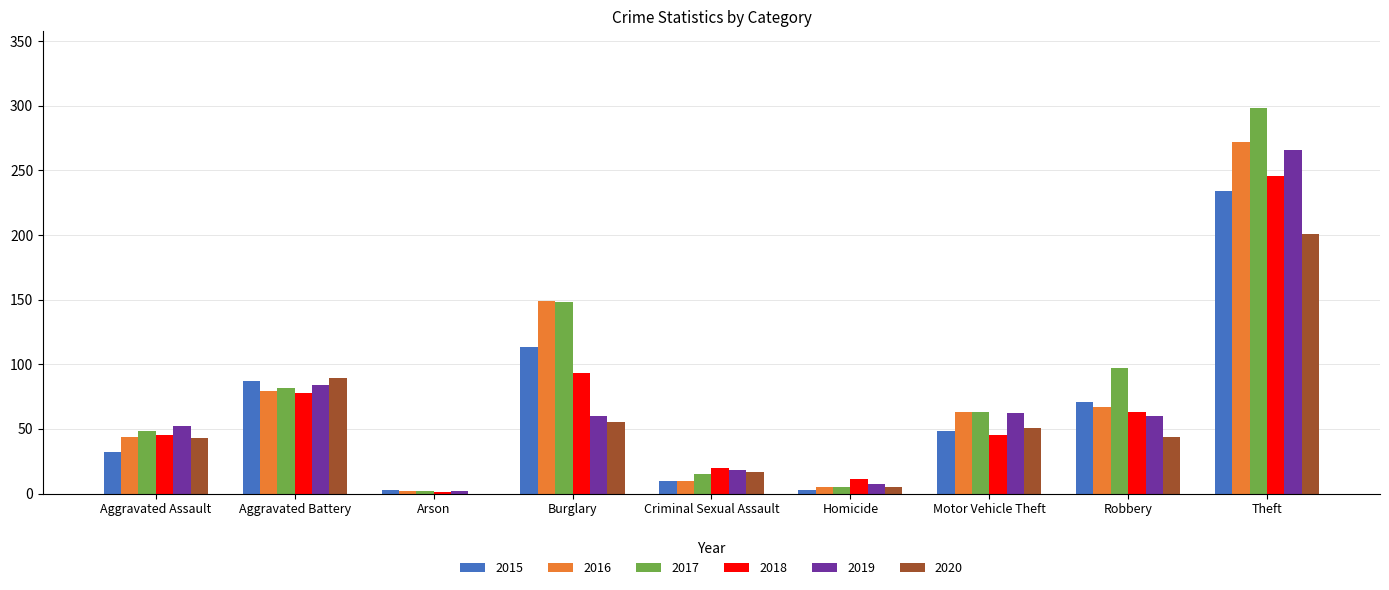

What is the average value of the 2019 series?

68